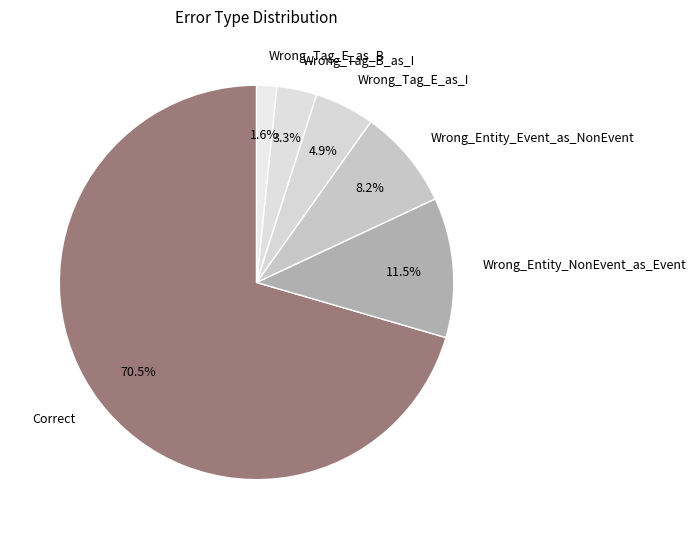

Does Correct represent more than half of the total?

Yes